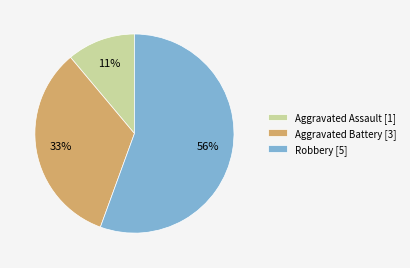

Which slice represents more than half of the pie?

Robbery